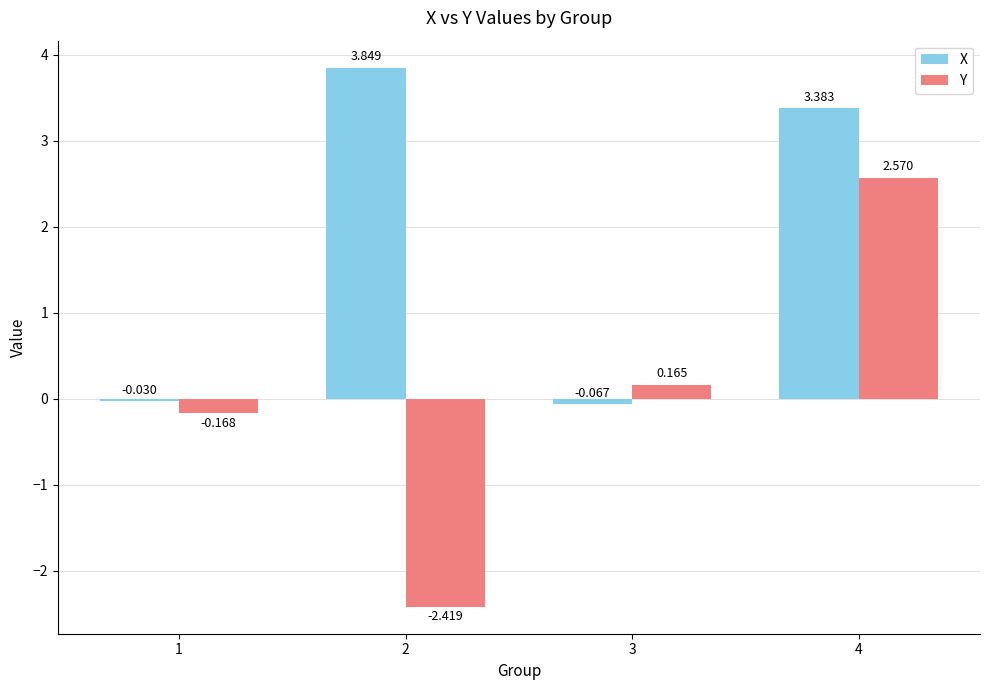

Which series has the largest range (max minus min)?

Y